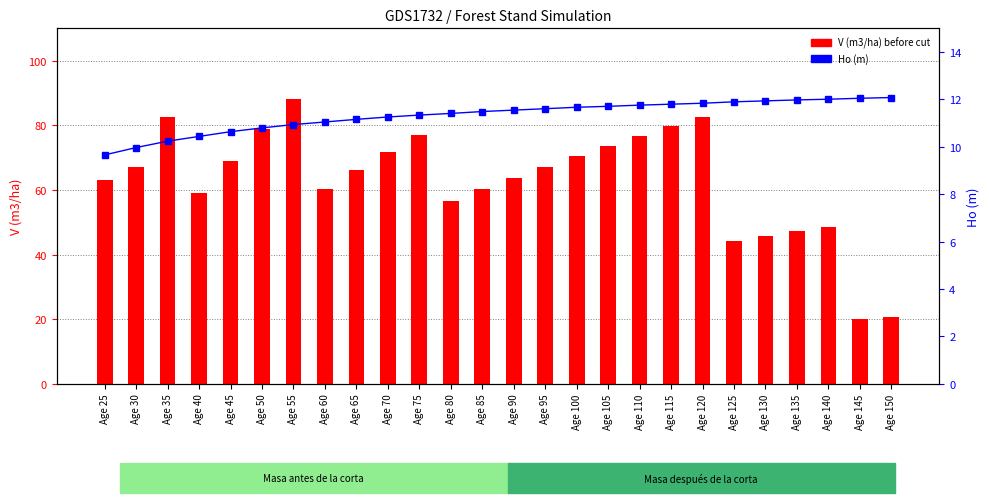

What is the maximum value shown in the chart?

88.2